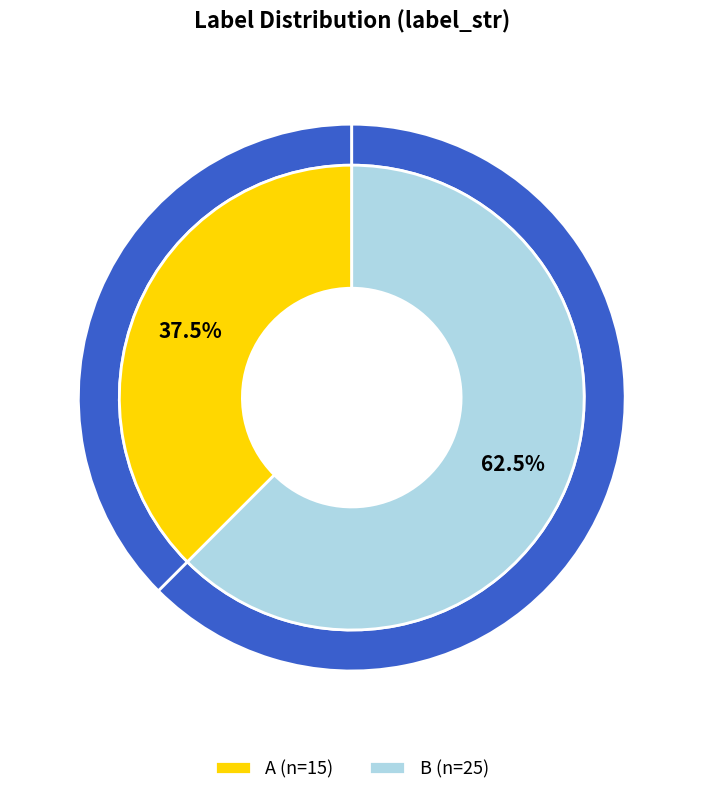

Between B and A, which is larger?

B